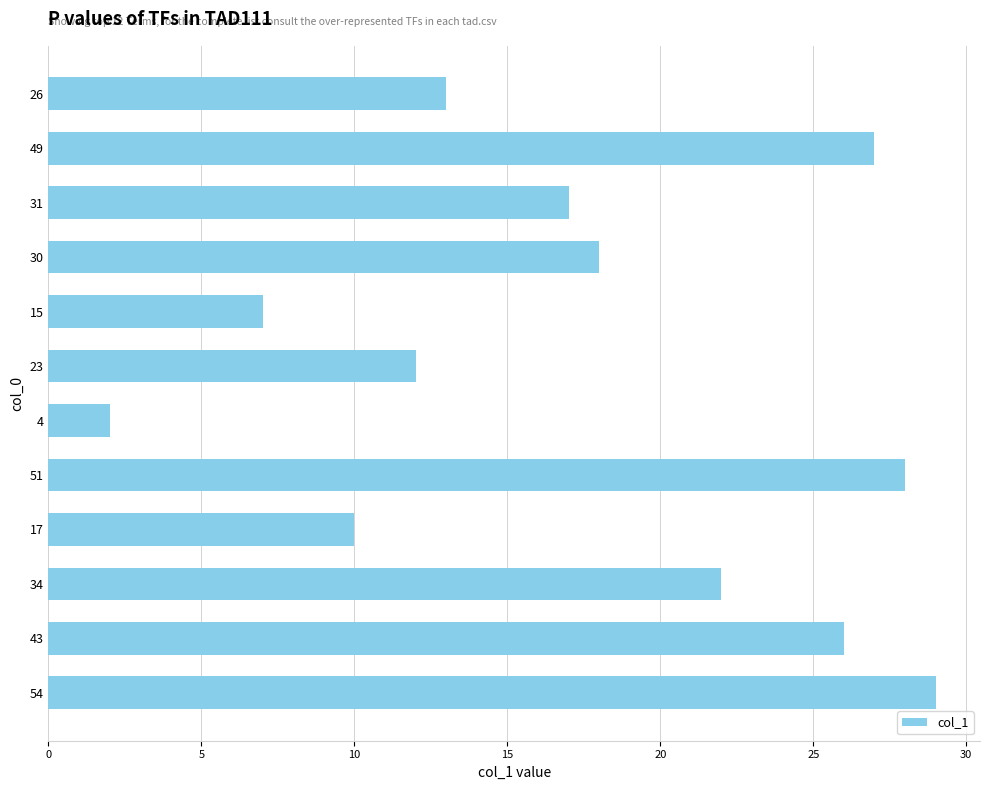

Is it true that the value at 51 is 16?

False